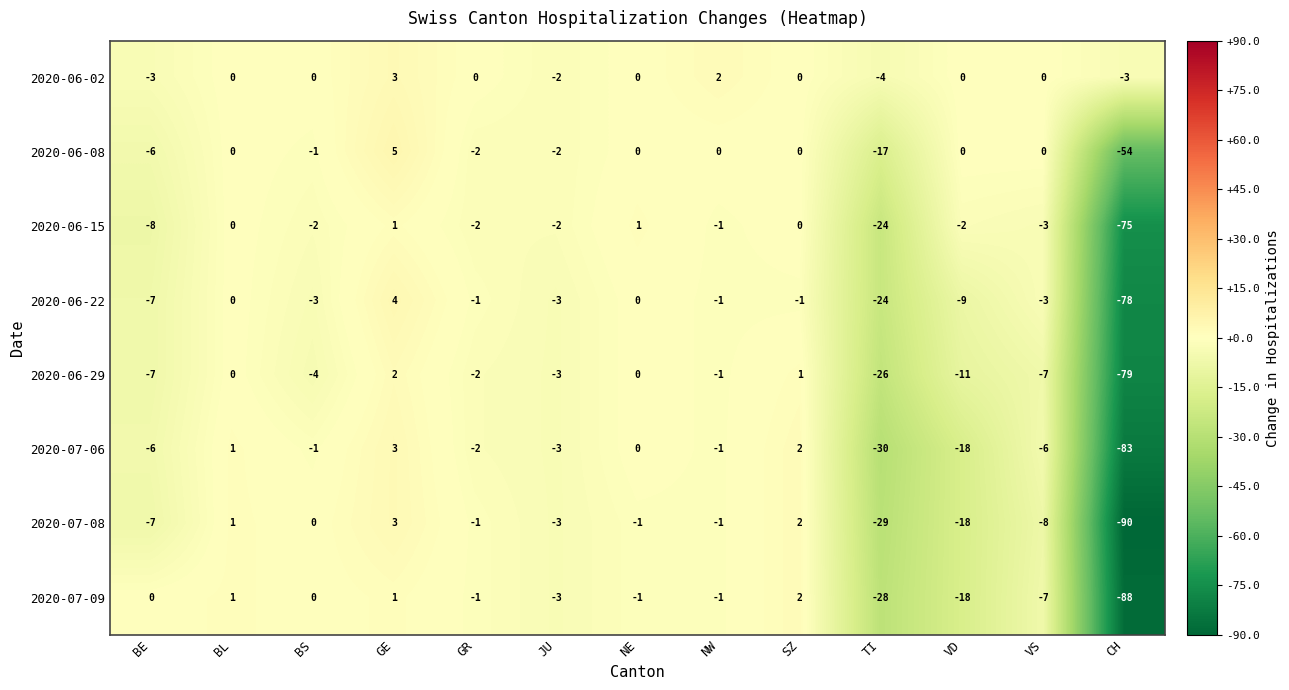

What is the sum of all 2020-06-08 values?

-77